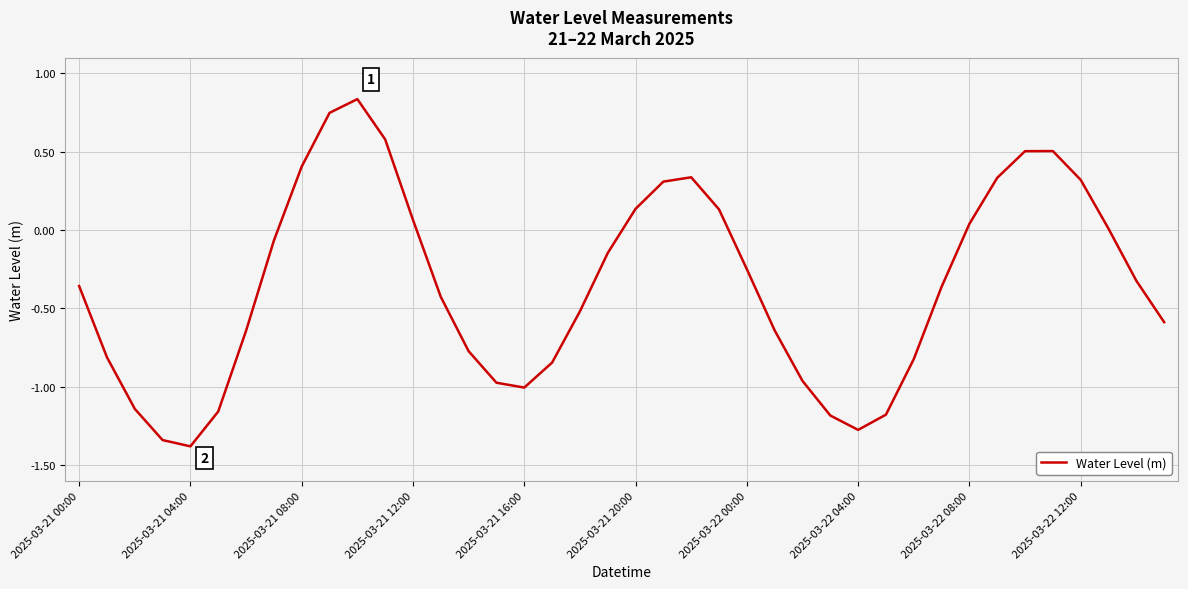

What is the smallest value displayed?

-1.4